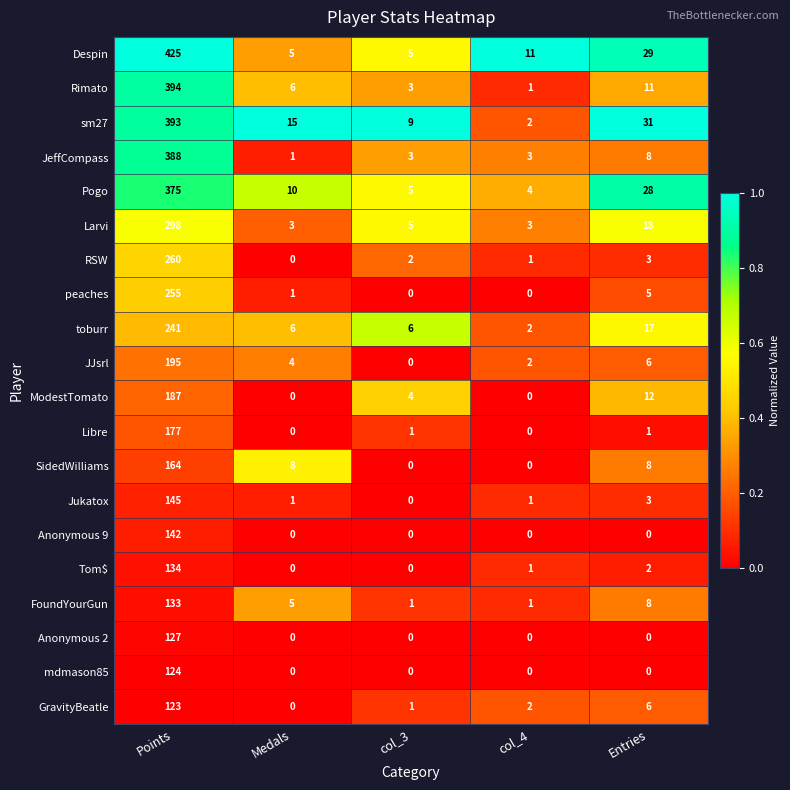

List the series in order of their peak value, lowest first.

GravityBeatle, mdmason85, Anonymous 2, FoundYourGun, Tom$, Anonymous 9, Jukatox, SidedWilliams, Libre, ModestTomato, JJsrl, toburr, peaches, RSW, Larvi, Pogo, JeffCompass, sm27, Rimato, Despin